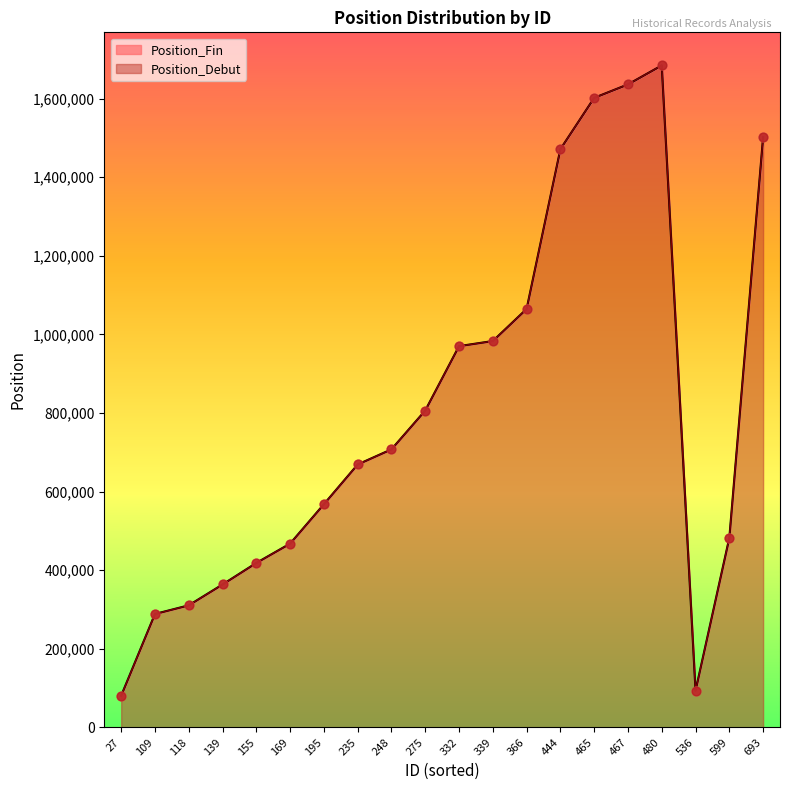

At how many categories does at least one series exceed 354146?

16